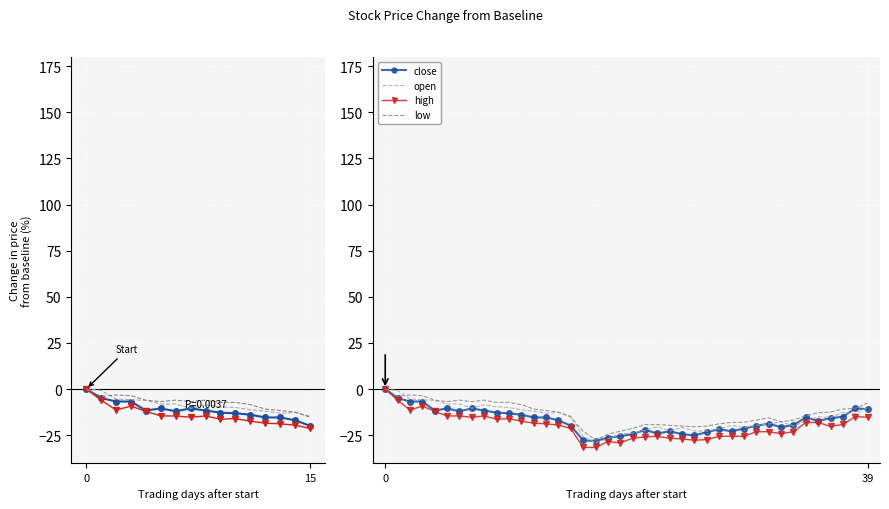

In high, how many points are lower than both neighbors (excluding endpoints)?

7